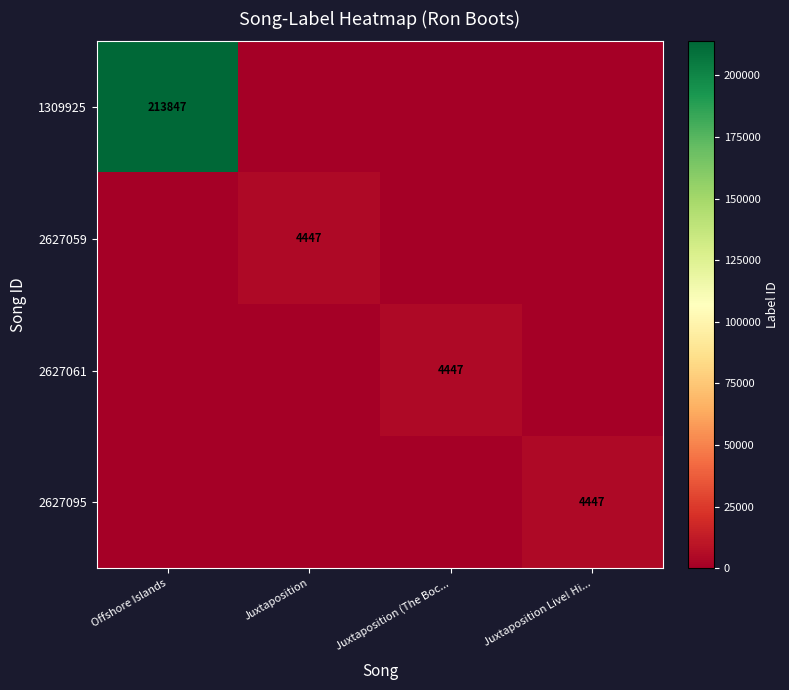

The value of 1309925 at Offshore Islands is 213847. True or false?

True